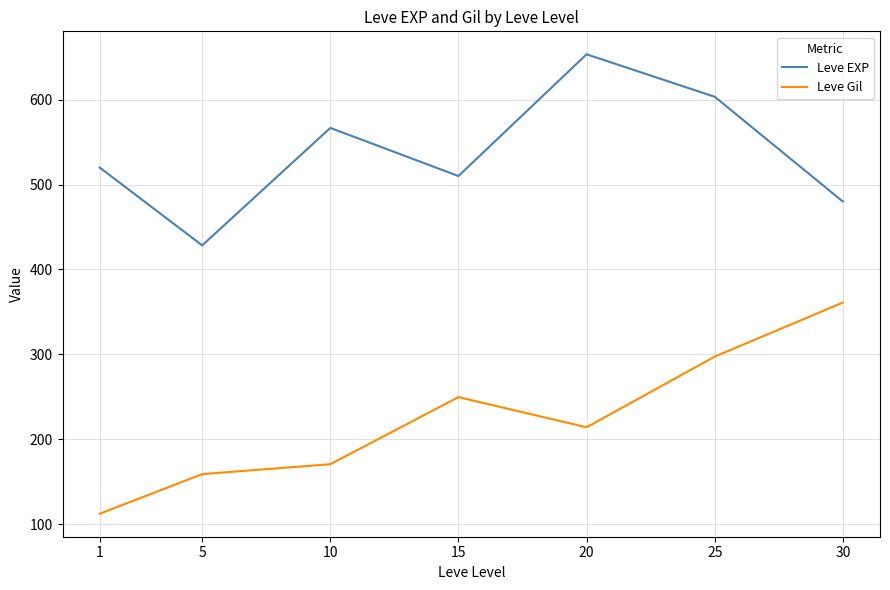

Reading left to right, transcribe all the data shown in this chart.

Leve EXP: 1=520.0	5=428.3	10=566.7	15=510.0	20=653.3	25=603.3	30=480.0
Leve Gil: 1=112.3	5=159.0	10=170.7	15=249.7	20=214.2	25=297.3	30=361.0